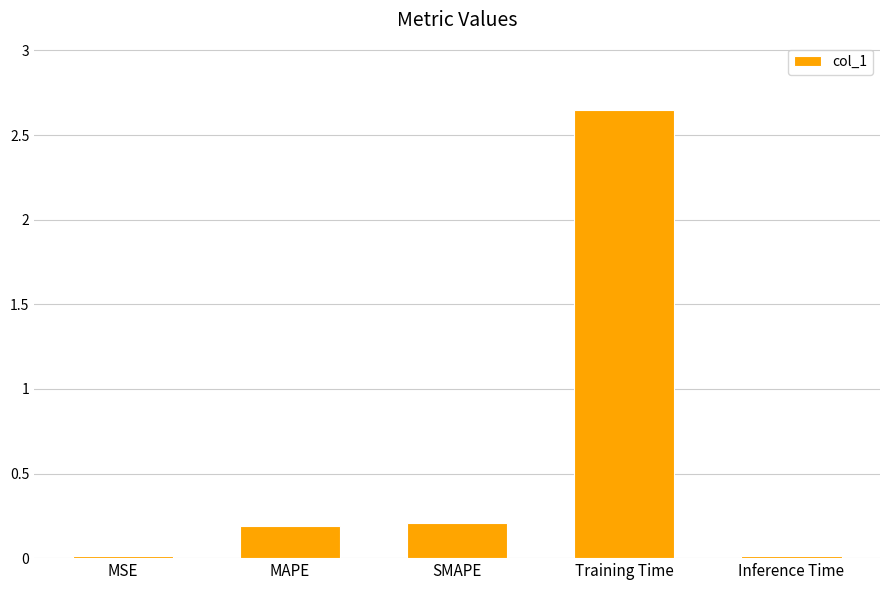

What is the average value?

0.6